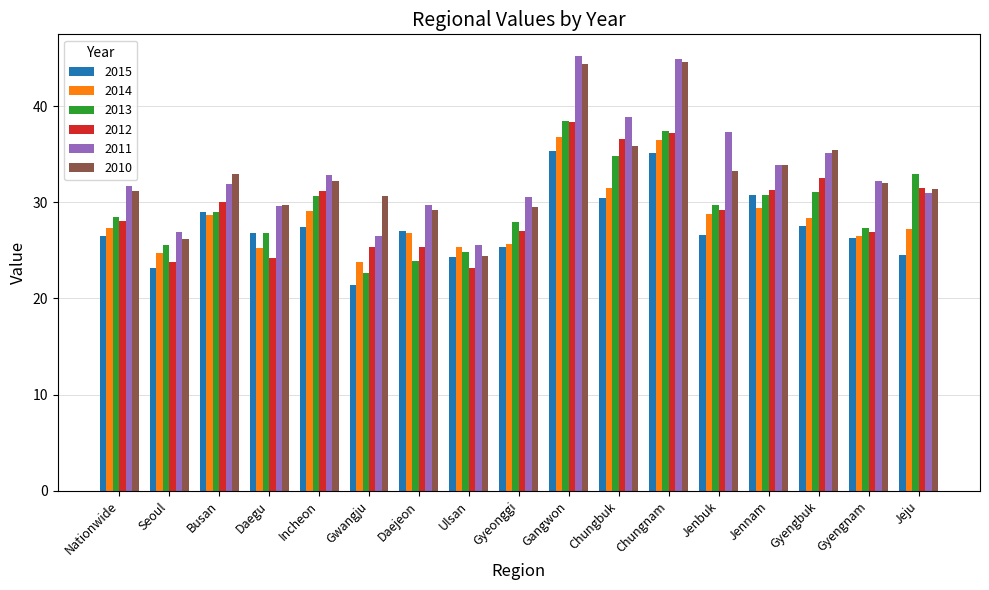

What is the approximate value of 2014 at Gangwon?

36.8